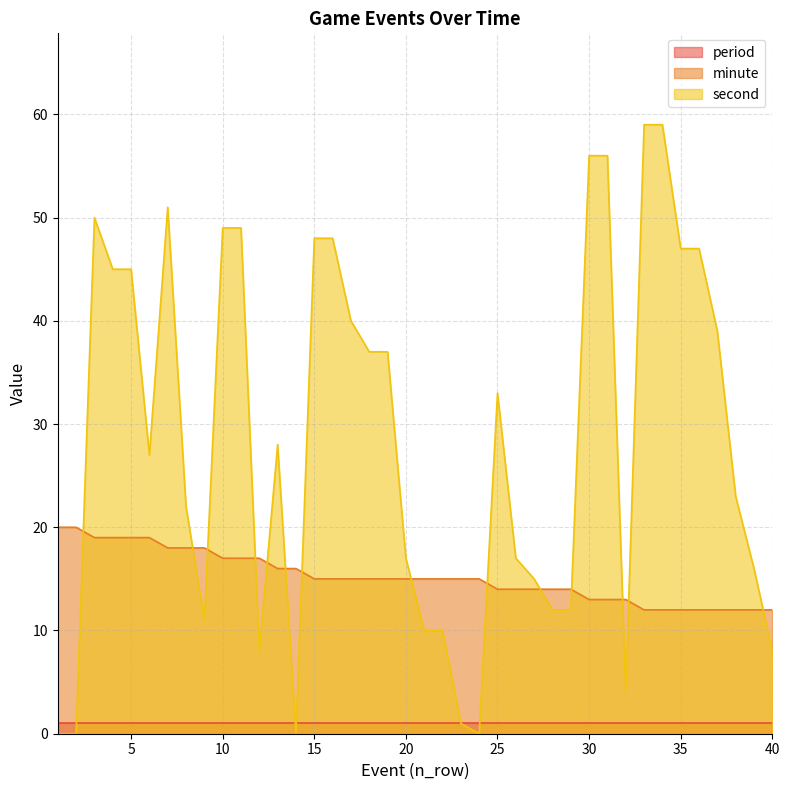

Is it true that period equals 1 at 35?

True